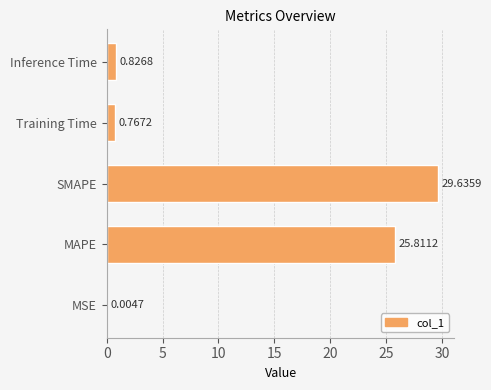

What is the sum of all values?

57.0